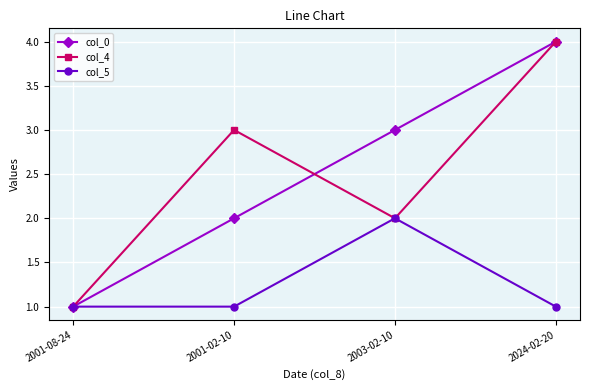

At 2001-02-10, list the series in order from largest to smallest.

col_4, col_0, col_5